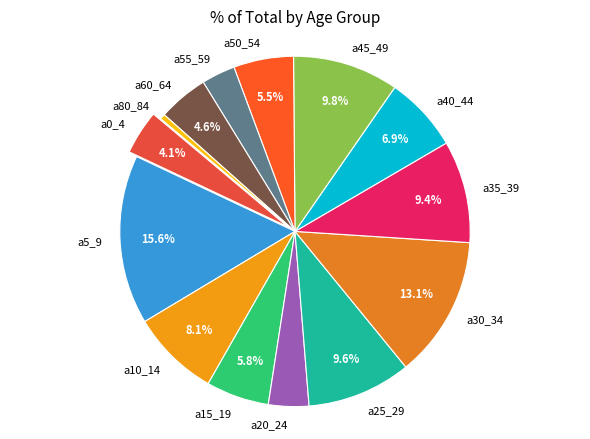

What is the largest slice in the pie chart?

a5_9